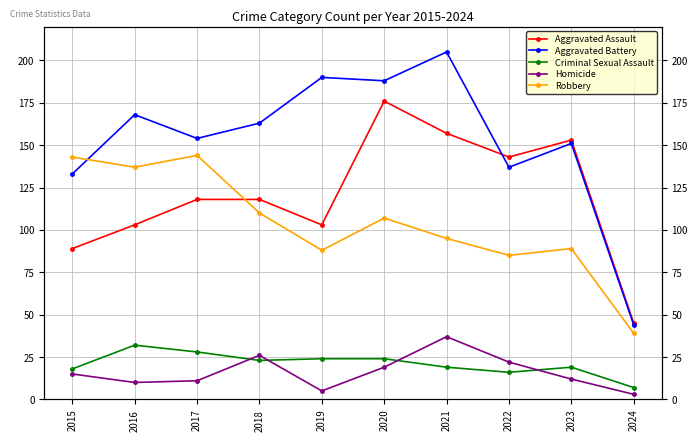

How many series are shown in this chart?

5